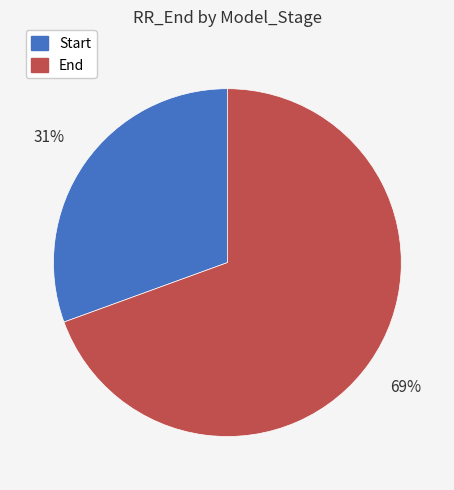

Which slice is the largest?

End